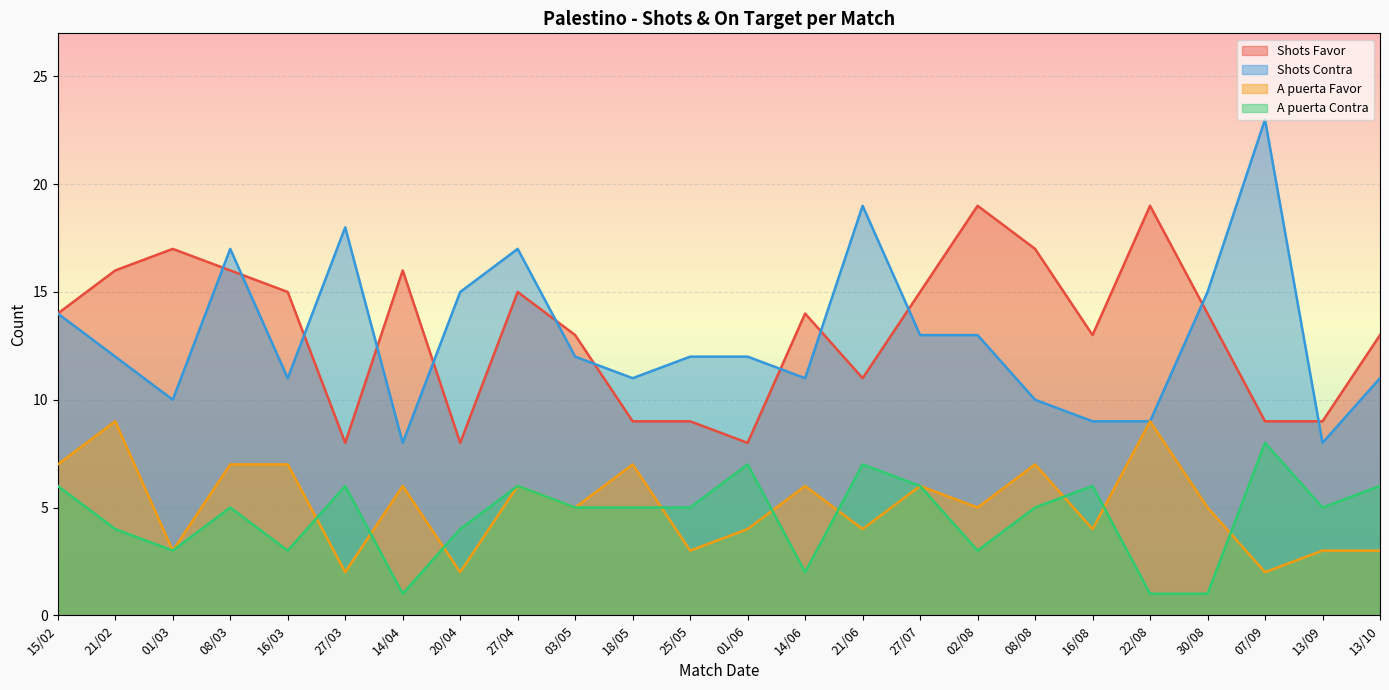

At which category is the sum across all series the highest?

08/03